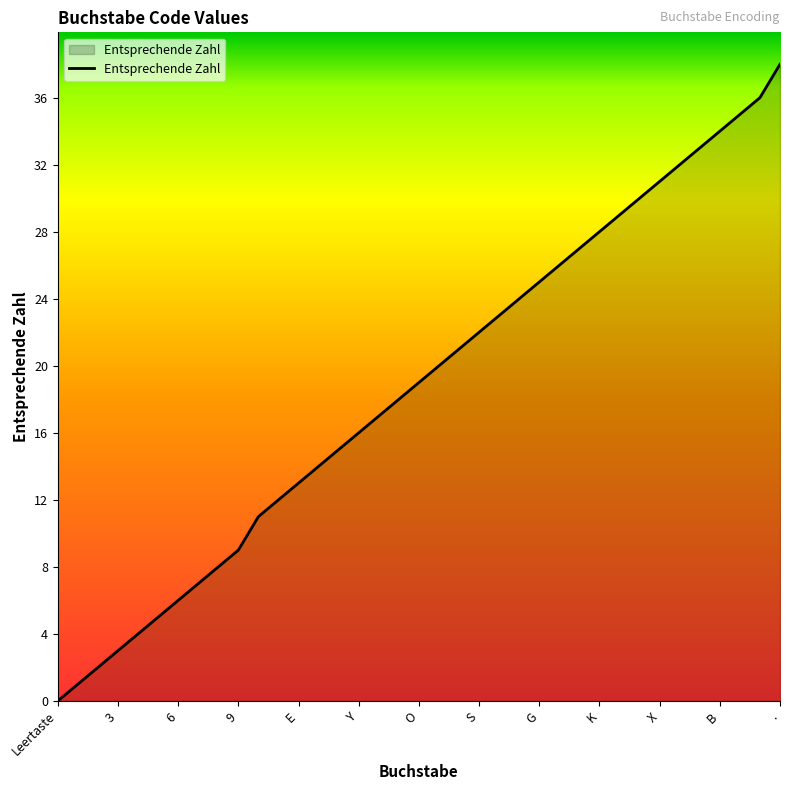

What is the difference between the maximum and minimum values?

38